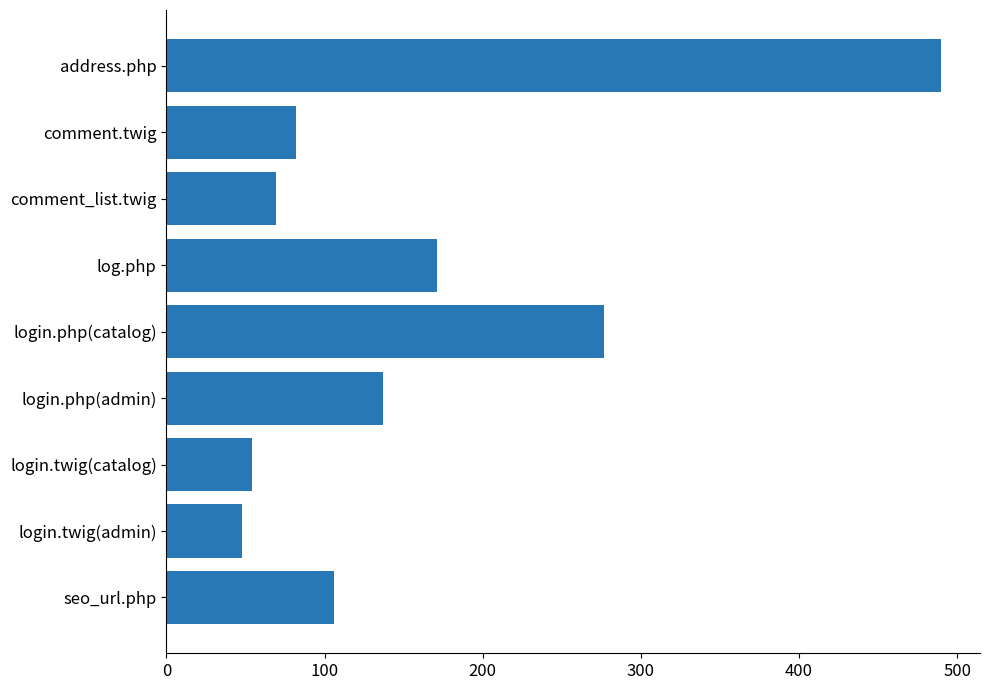

Reading bottom to top, extract all data points from this chart.

106	48	54	137	277	171	69	82	490